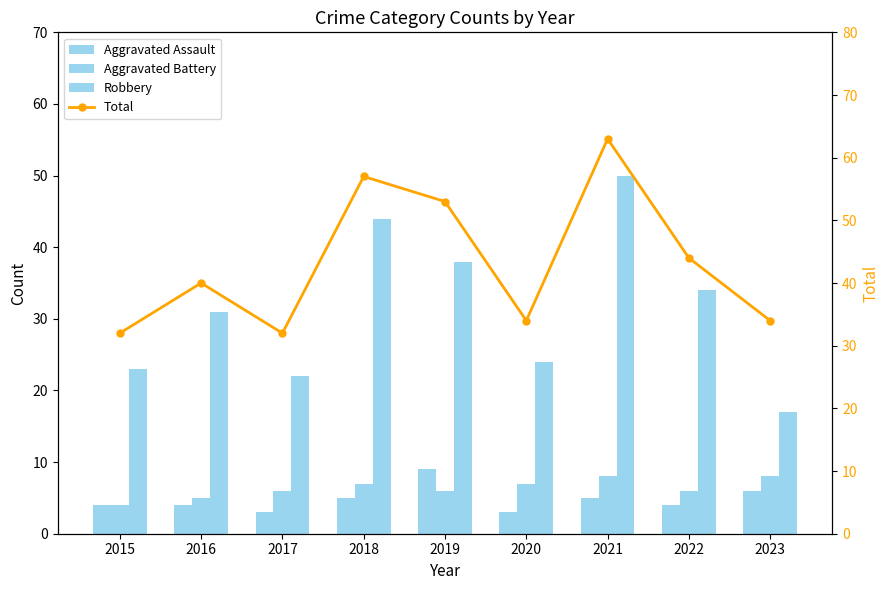

What is the value of the Robbery bar at the 1st from the left?

23